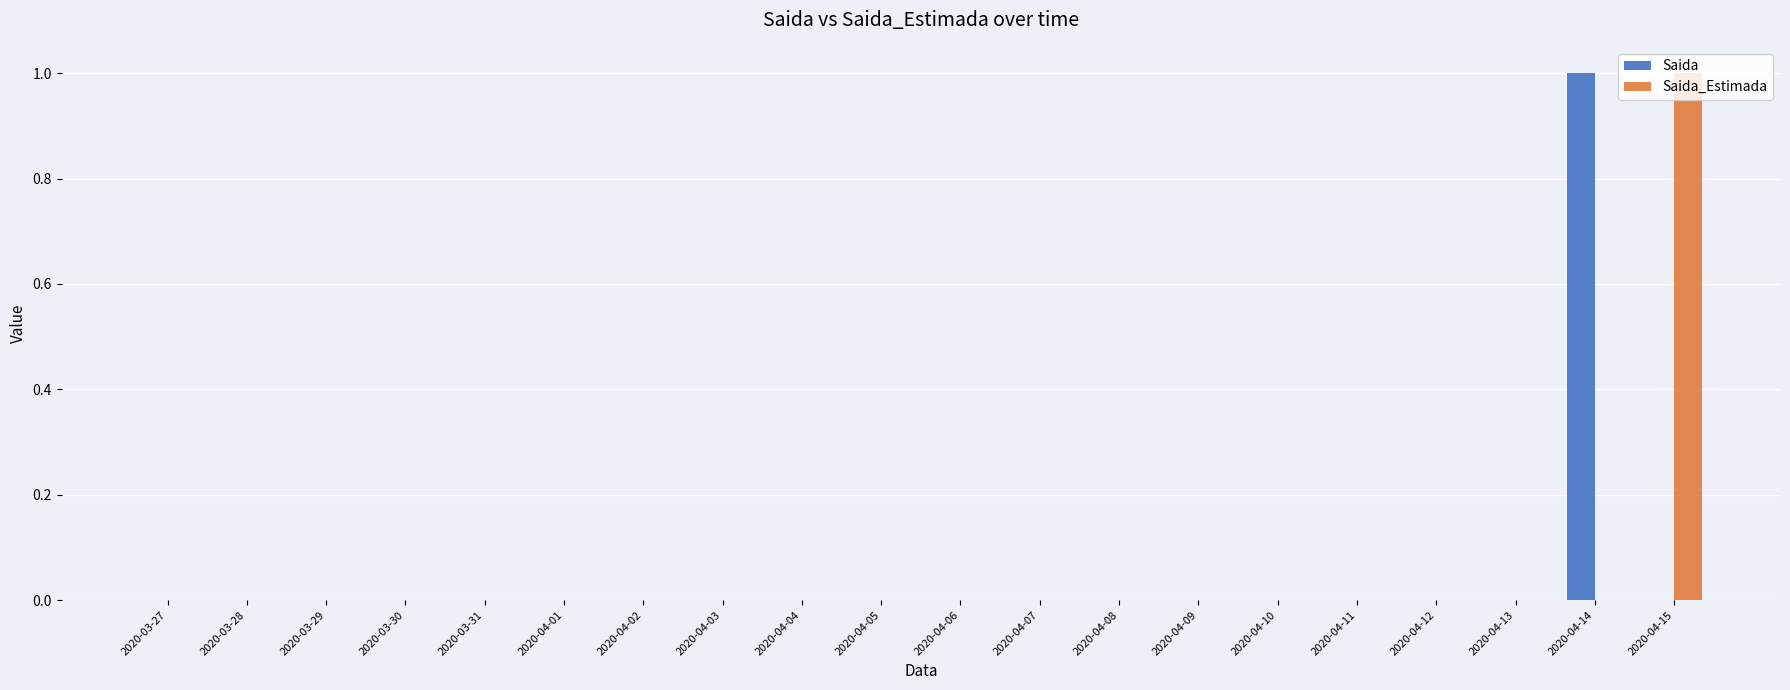

Reading right to left, transcribe all the data shown in this chart.

Saida: 0	1	0	0	0	0	0	0	0	0	0	0	0	0	0	0	0	0	0	0
Saida_Estimada: 1	0	0	0	0	0	0	0	0	0	0	0	0	0	0	0	0	0	0	0